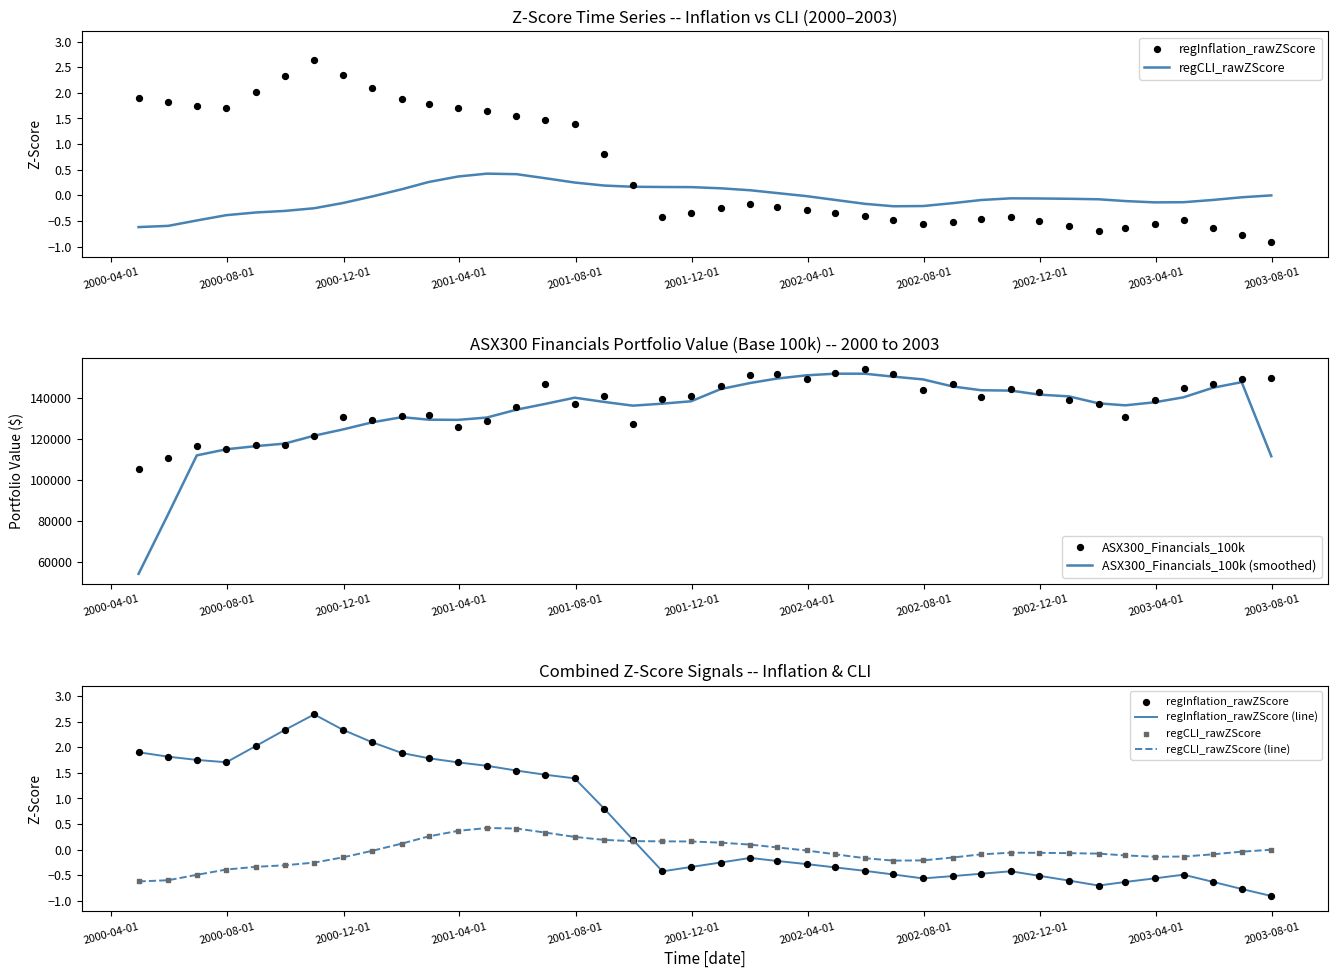

What is the lowest value of the ASX300_Financials_100k (smoothed) series?

54067.6